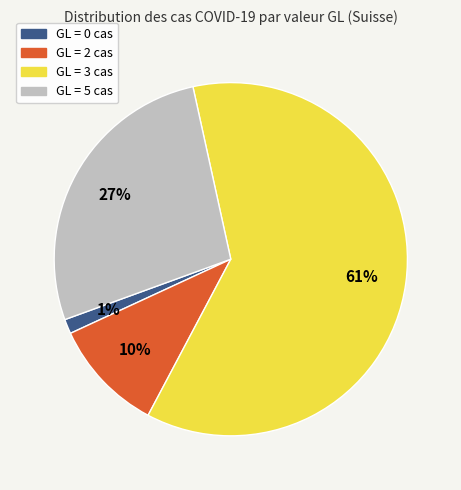

To the nearest percent, what is the average slice percentage?

25%